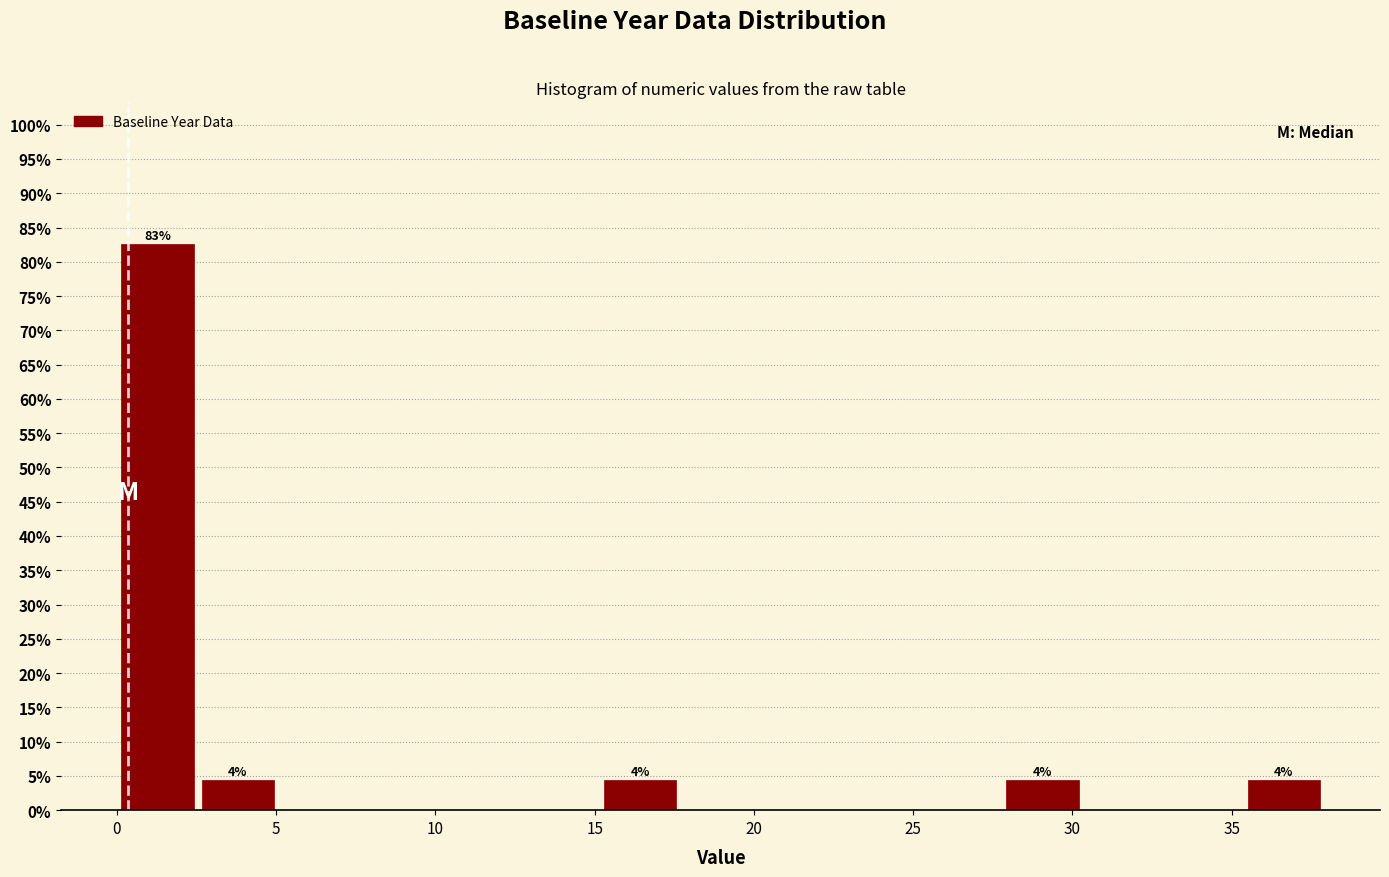

Which range on the x-axis has the tallest bar?

0.0 to 2.5